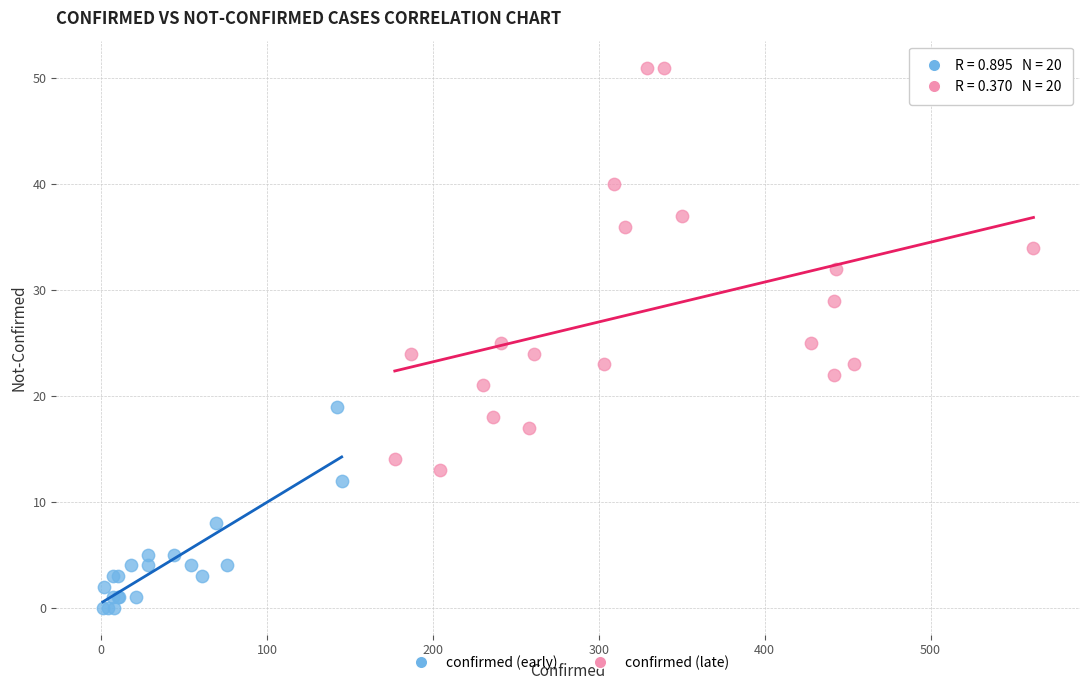

What are all the series names shown in the legend?

confirmed (early), confirmed (late)